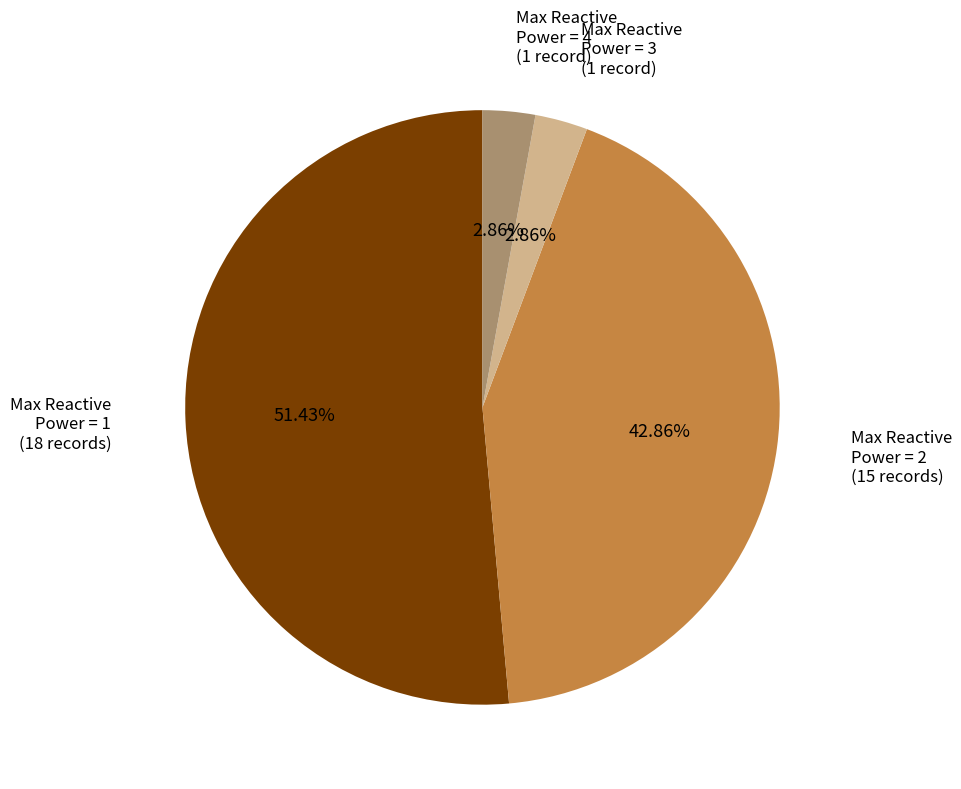

Which slice represents more than half of the pie?

Max Reactive Power = 1 (18 records)